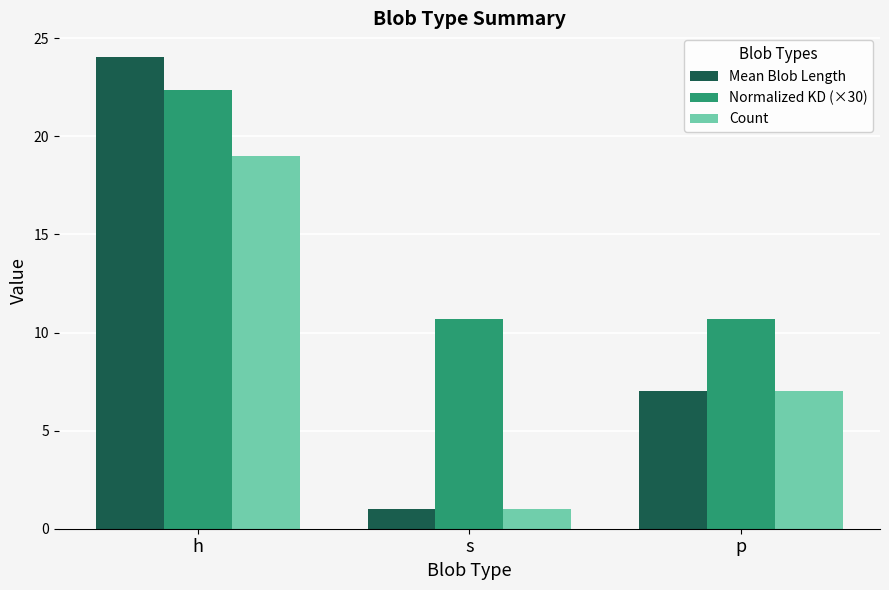

At which category does the chart reach its minimum across all series?

s